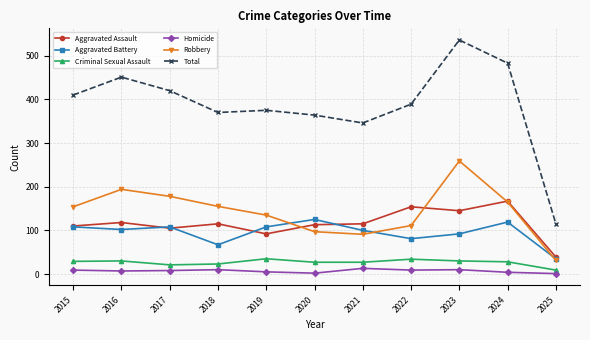

At how many categories does at least one series exceed 466?

2